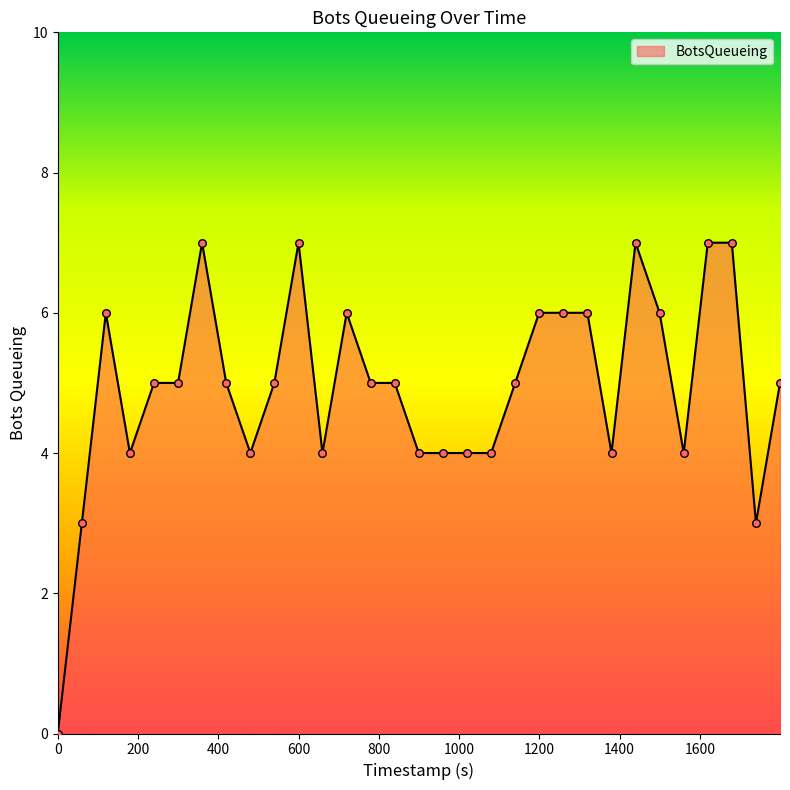

What is the maximum value shown in the chart?

7